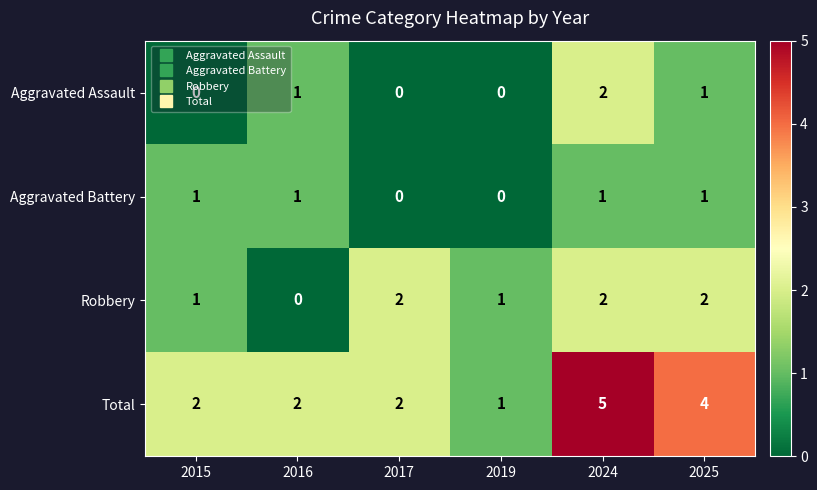

At which category is the sum across all series the highest?

2024